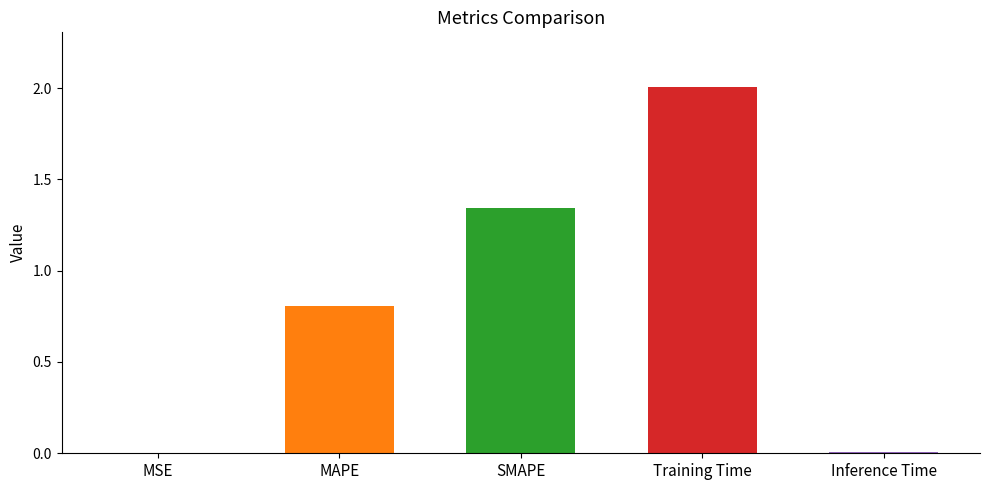

Between MAPE and MSE, which is larger?

MAPE